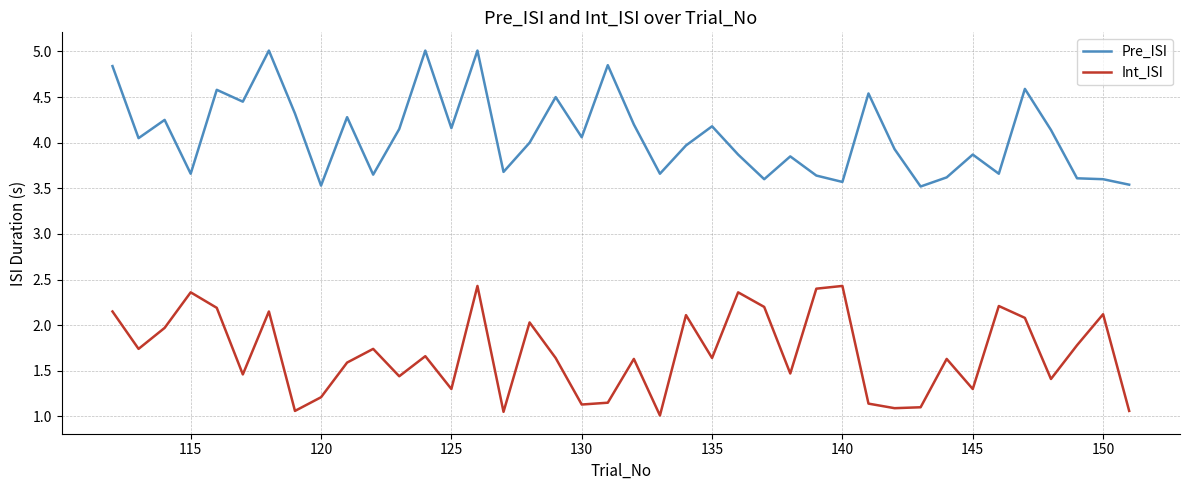

True or false: Int_ISI and Pre_ISI intersect in this chart.

False